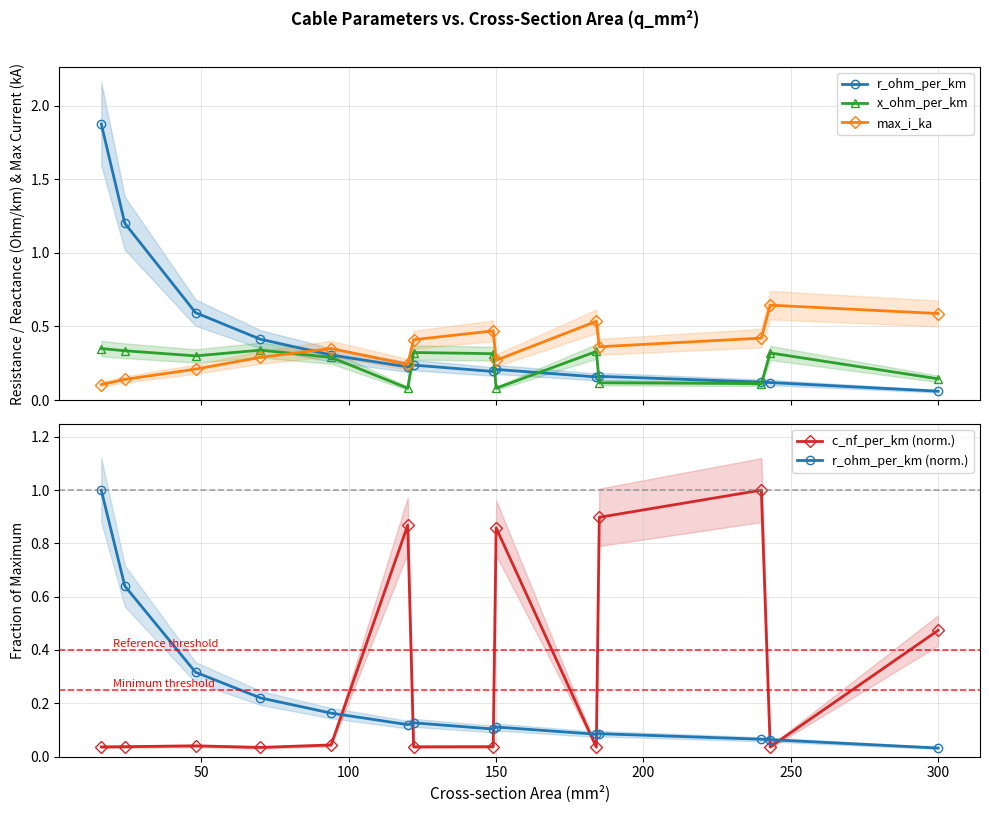

After their last crossing, which series has the higher values: x_ohm_per_km or max_i_ka?

max_i_ka